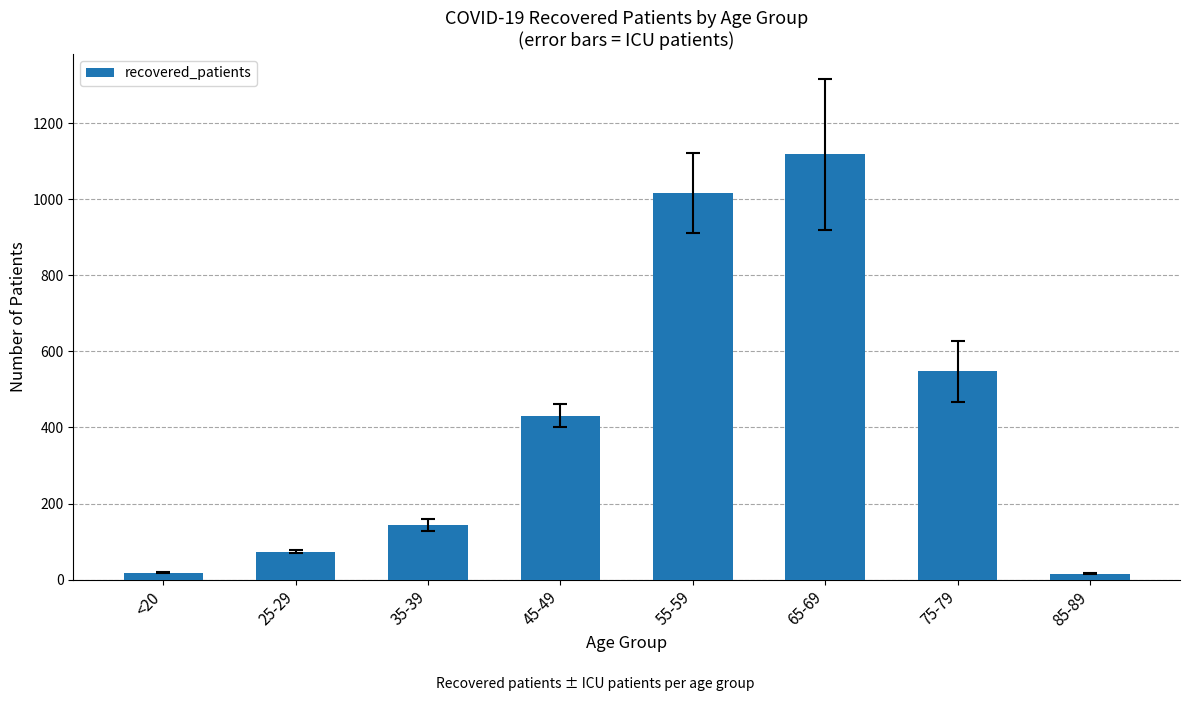

What is the sum of all values?

3366